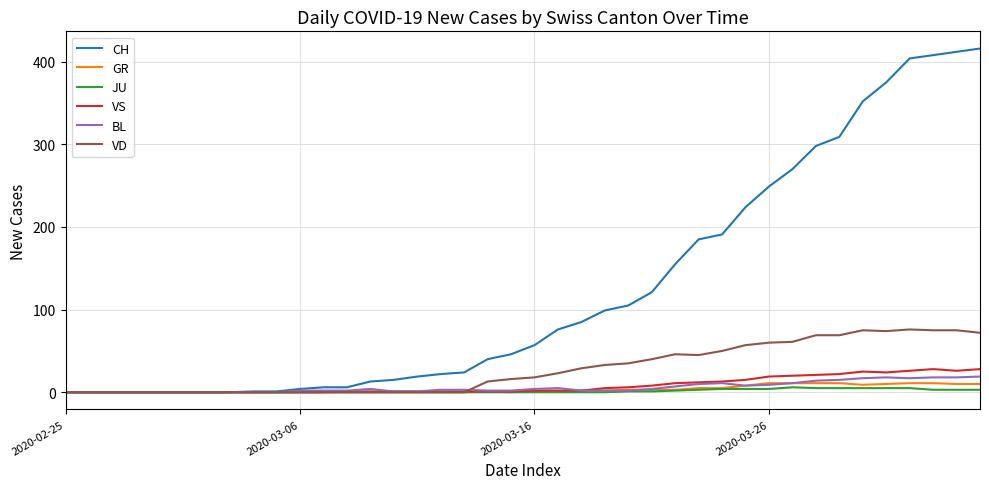

What is the difference between the maximum and second lowest values in the CH series?

416